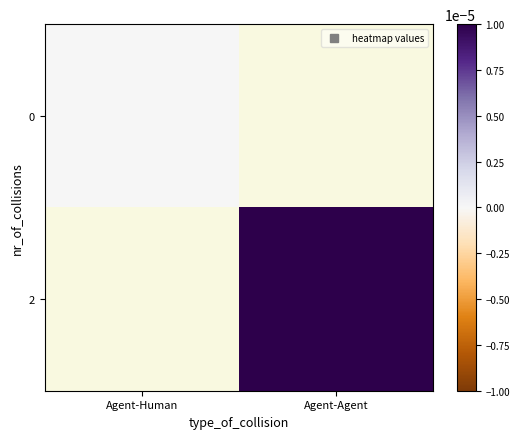

At how many categories does at least one series exceed 0?

1